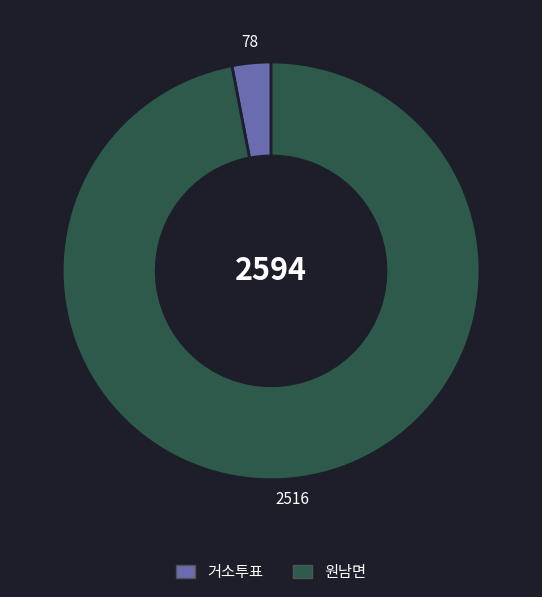

Between 원남면 and 거소투표, which is larger?

원남면